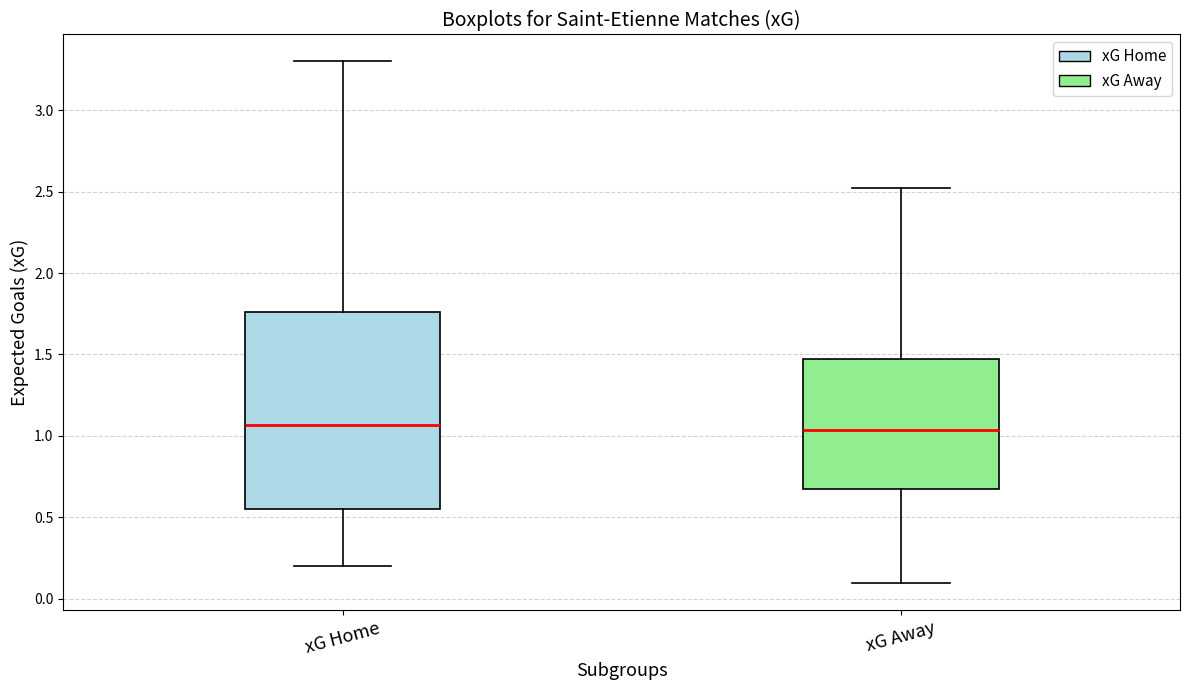

Which box is the tallest, from its lower edge to its upper edge?

xG Home